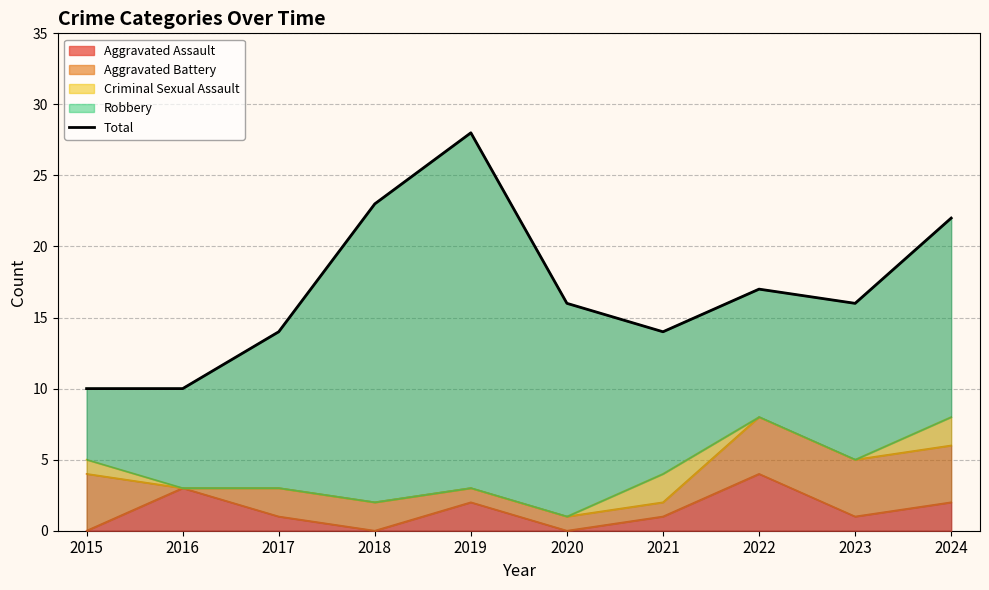

Which has a higher value, 2017 or 2021?

2017